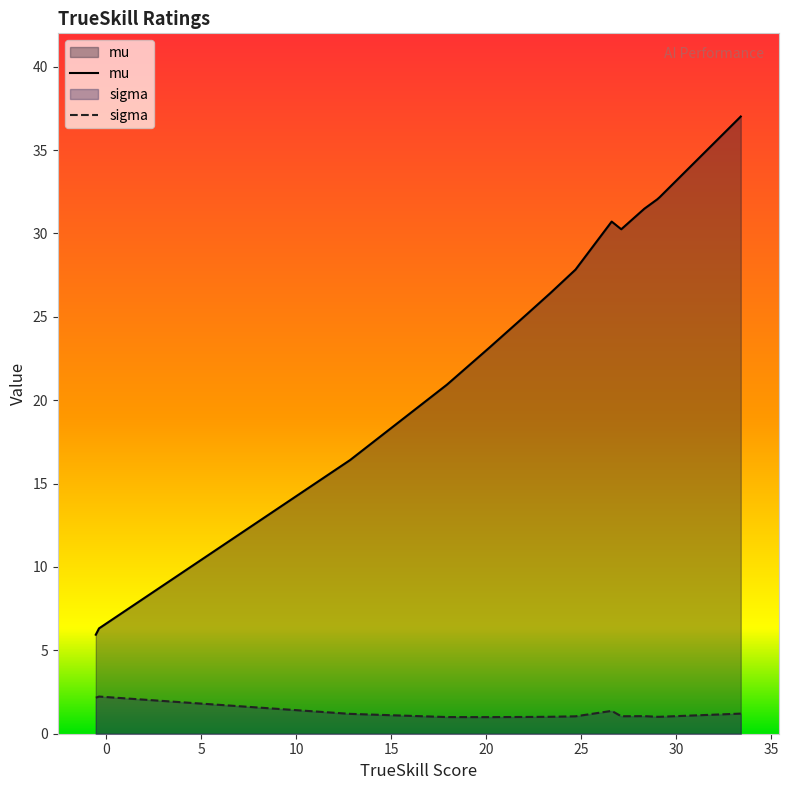

Which series has the largest total across all categories?

mu